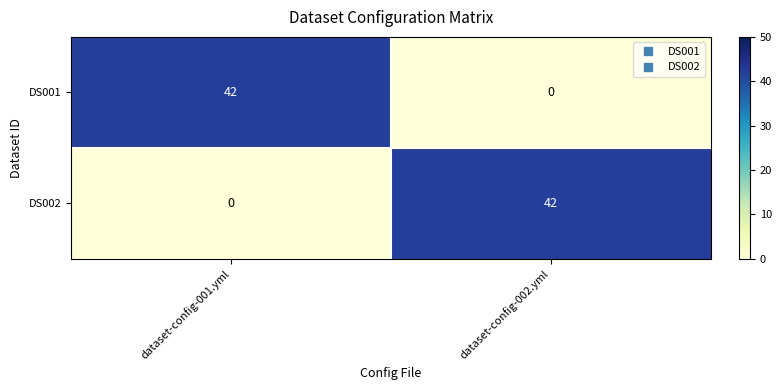

What is the difference between the DS001 values at dataset-config-002.yml and dataset-config-001.yml?

42